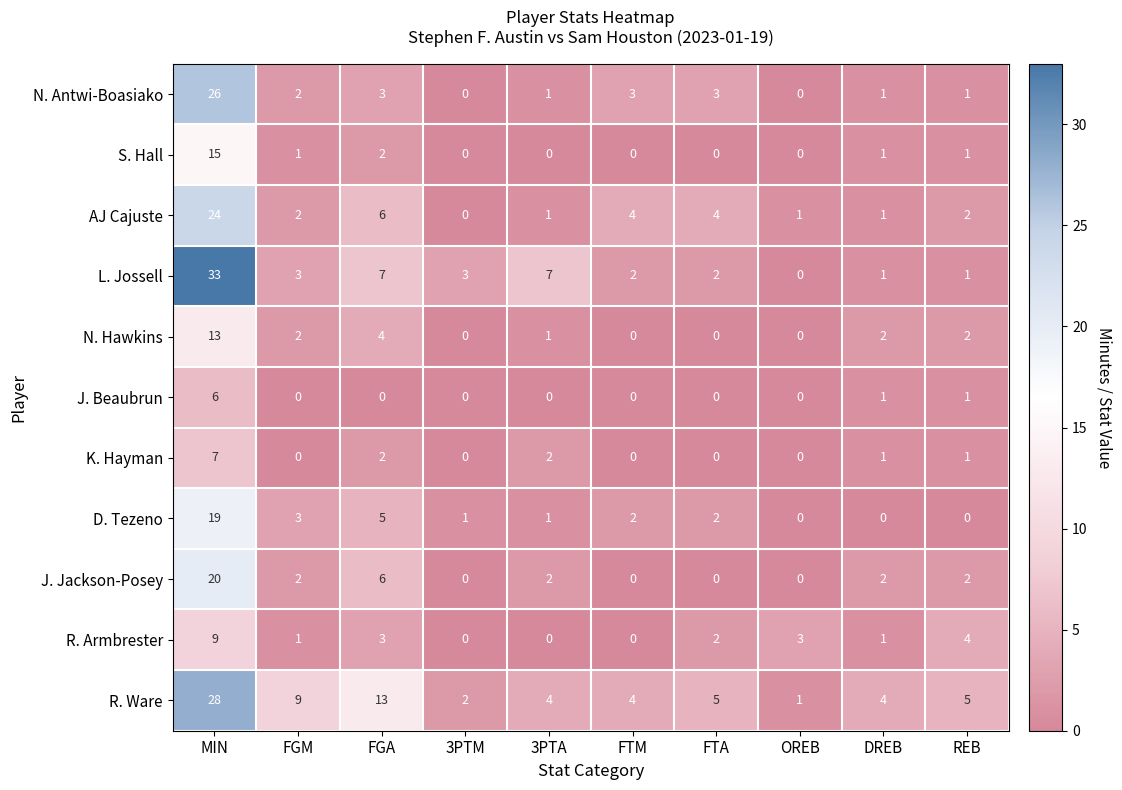

How many J. Jackson-Posey values are between 0 and 2?

8